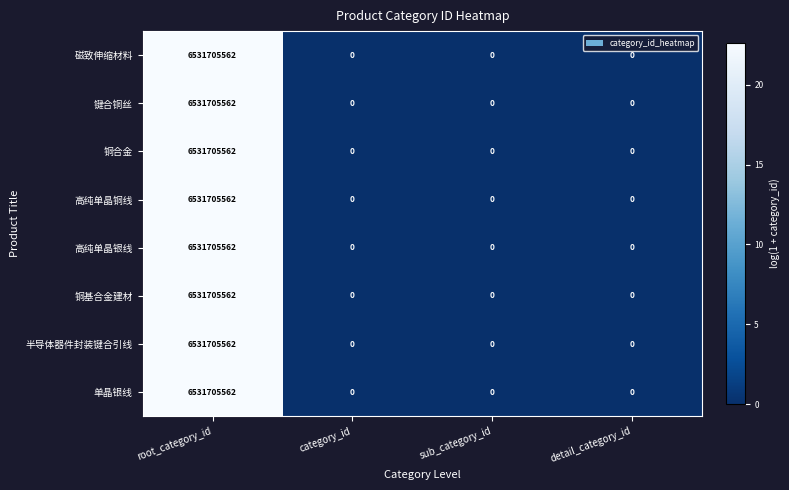

The value of 半导体器件封装键合引线 at sub_category_id is 3519047707. True or false?

False